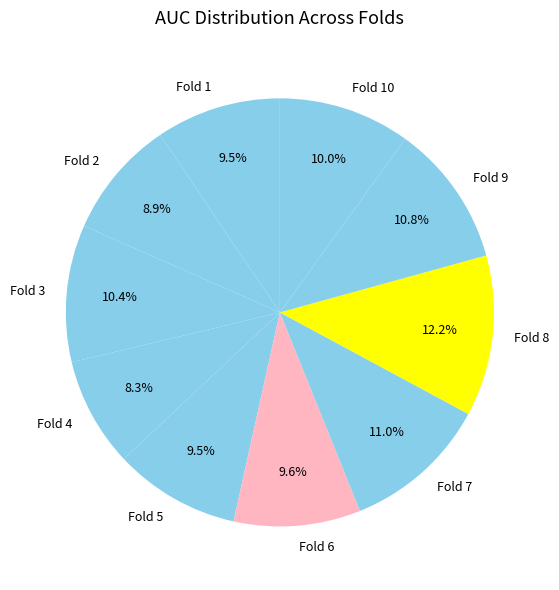

How many slices are in this pie chart?

10